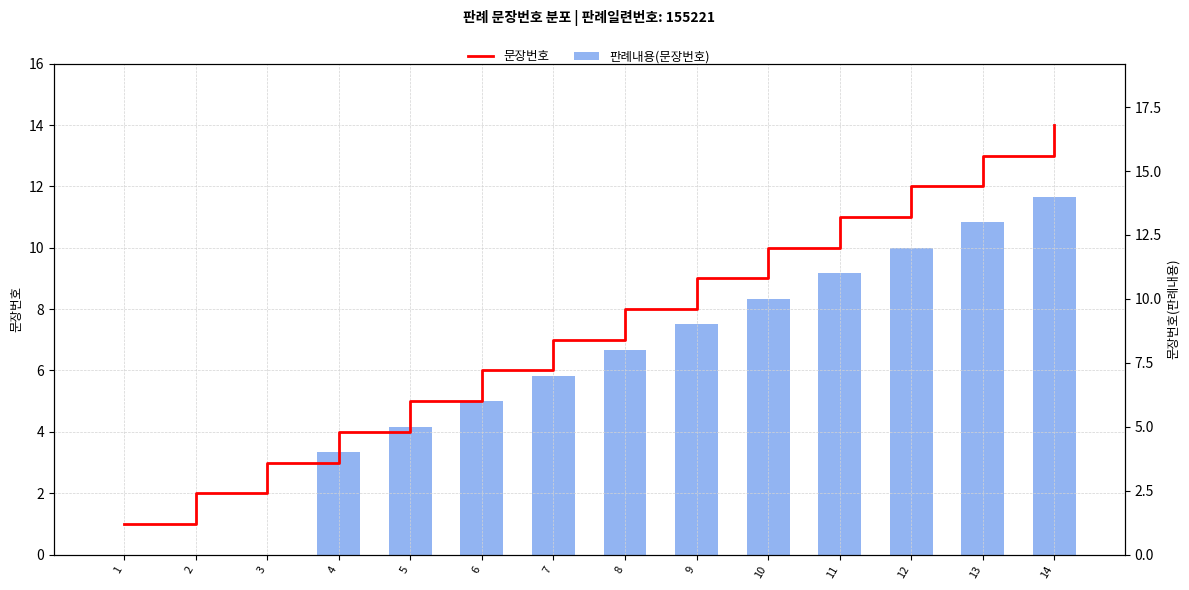

What is the sum of all 문장번호 values?

105